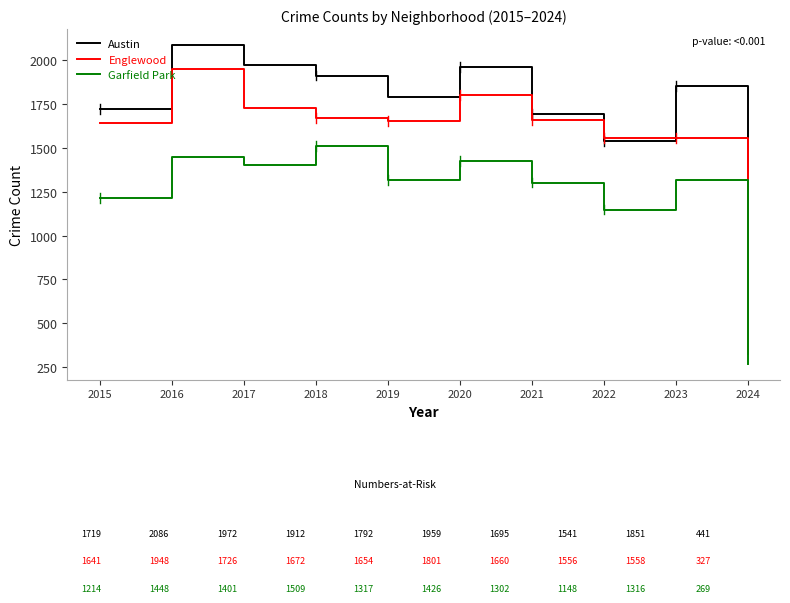

True or false: Garfield Park and Englewood cross at least once.

False